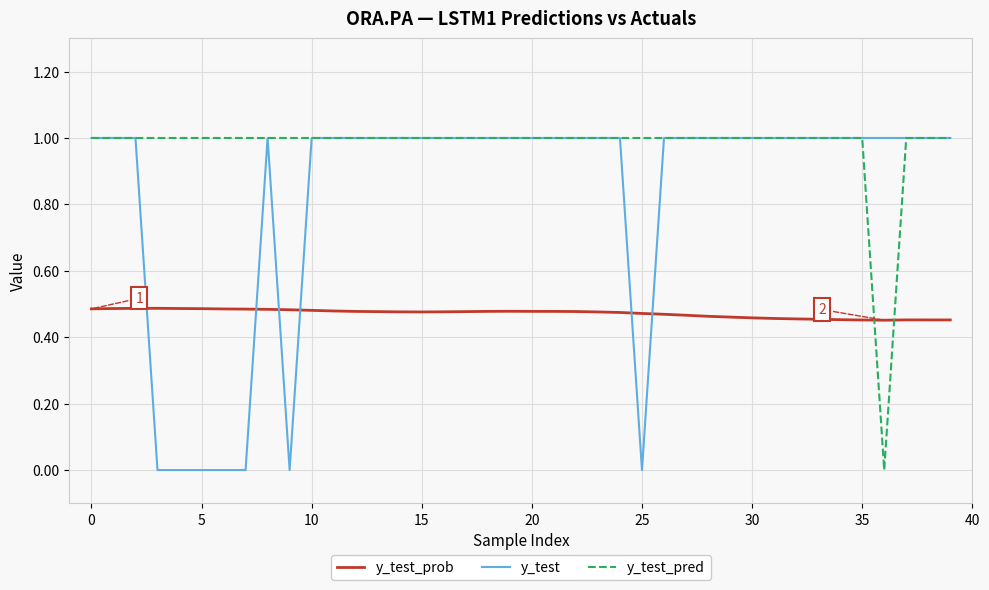

How many times do y_test_prob and y_test_pred cross each other?

2